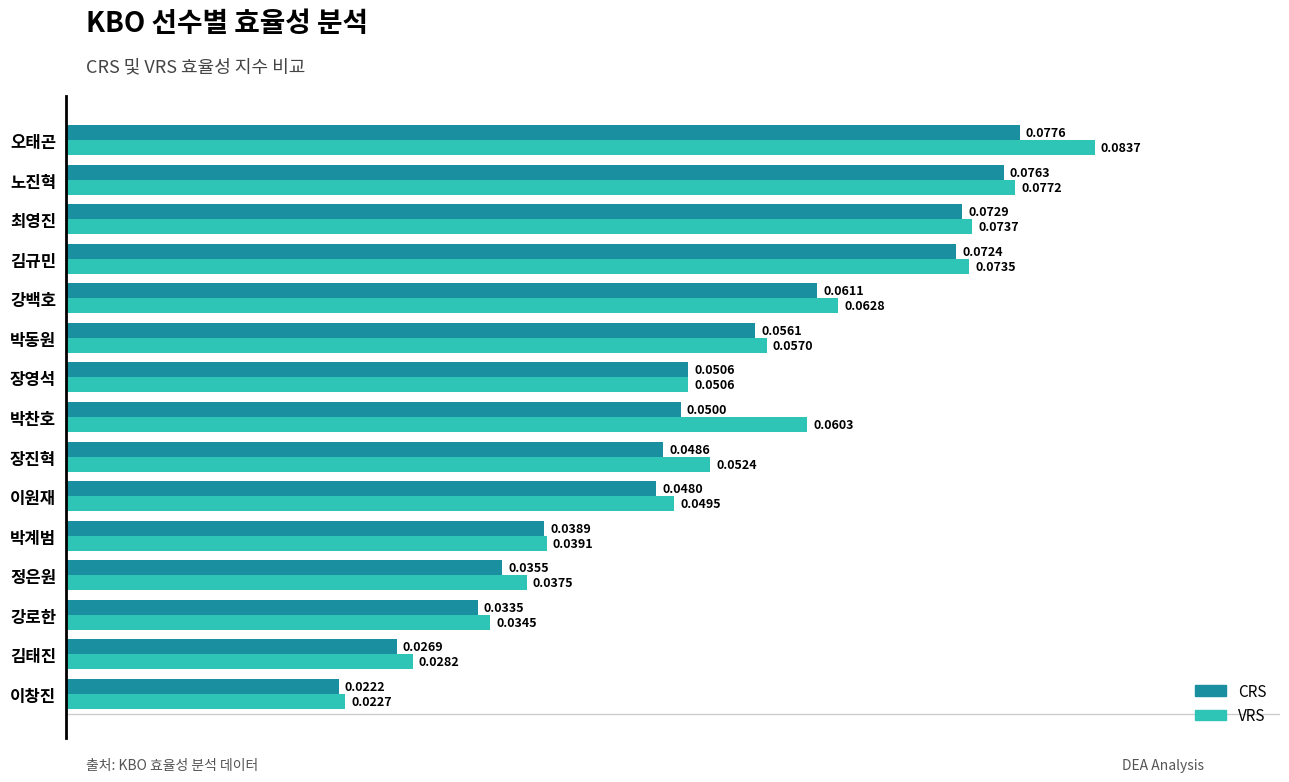

Rank the categories by CRS value from highest to lowest.

오태곤, 노진혁, 최영진, 김규민, 강백호, 박동원, 장영석, 박찬호, 장진혁, 이원재, 박계범, 정은원, 강로한, 김태진, 이창진